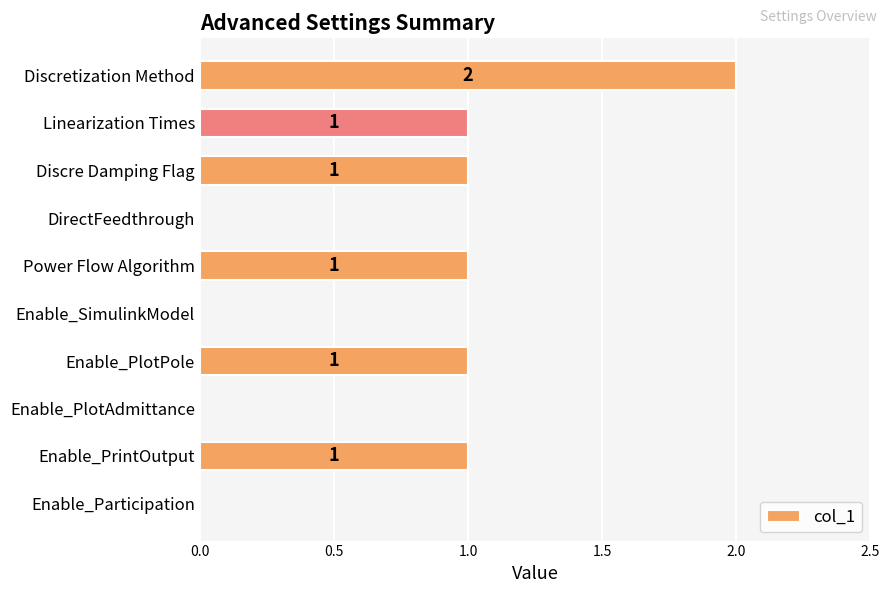

Is it true that the value at Discretization Method is 3?

False